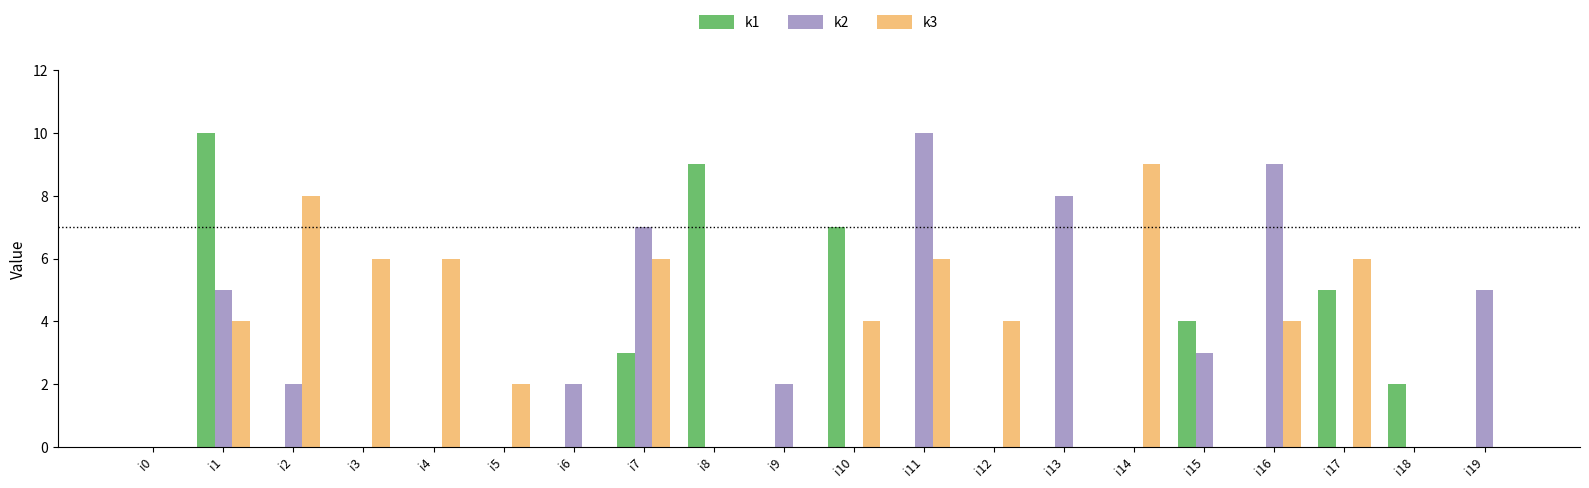

What is the highest value of the k3 series?

9